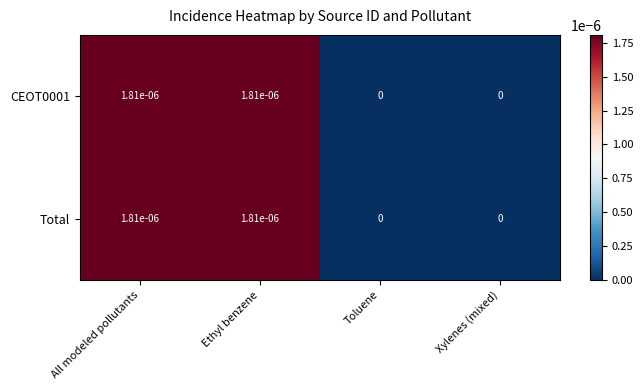

The Total series shows 0.0 at Ethyl benzene. True or false?

True